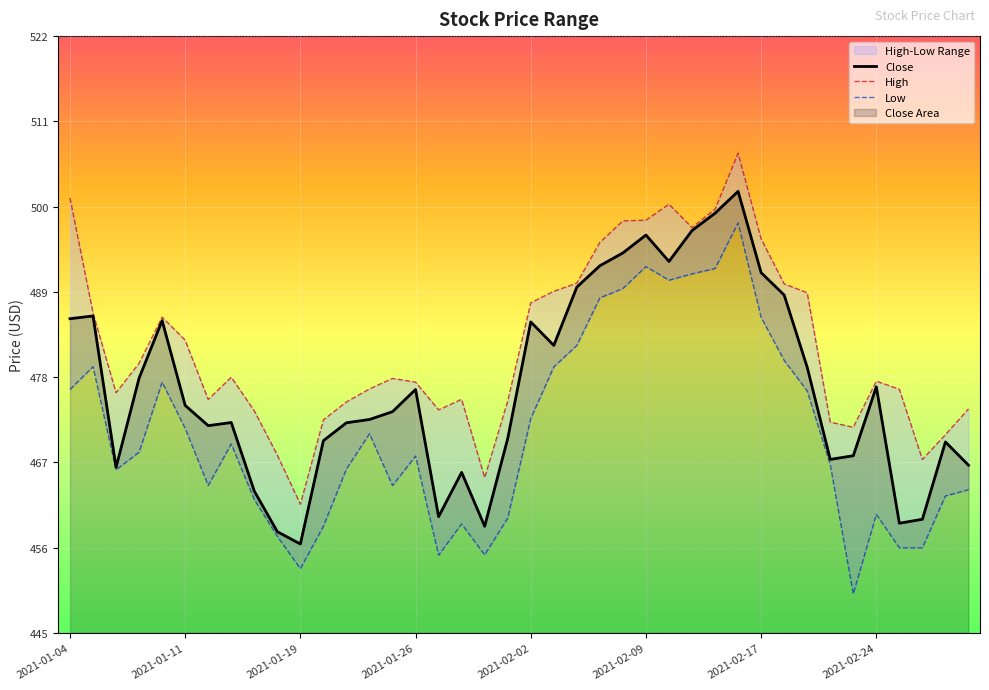

Reading left to right, list all the values displayed in this chart.

485.3	485.7	466.3	477.7	485.1	474.2	471.6	472.0	463.3	458.1	456.5	469.7	472.0	472.4	473.4	476.3	460.0	465.7	458.8	470.0	484.9	481.9	489.4	492.1	493.8	496.0	492.7	496.6	498.8	501.6	491.2	488.4	479.1	467.3	467.8	476.6	459.2	459.7	469.6	466.6